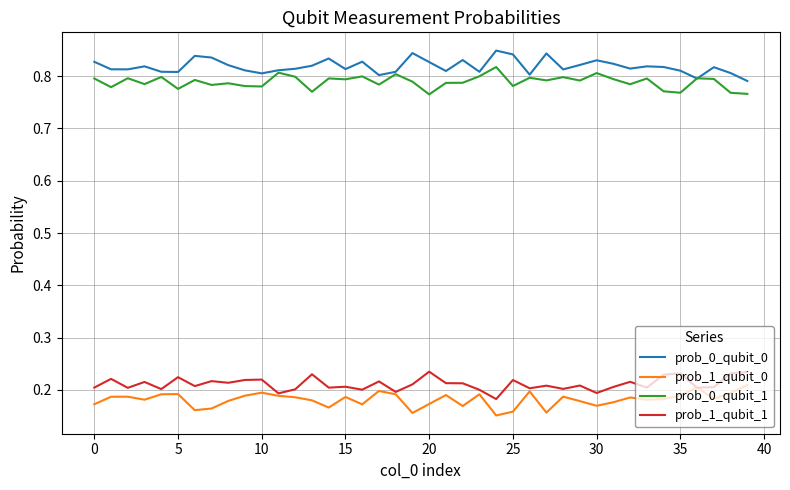

Is this an area chart (filled region under the line)?

No